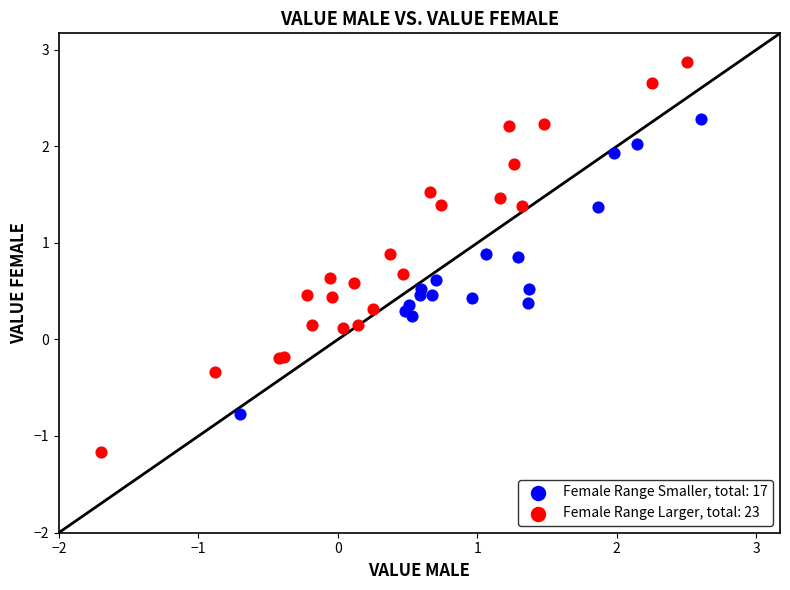

Which series reaches the maximum Y coordinate?

Female Range Larger, total: 23